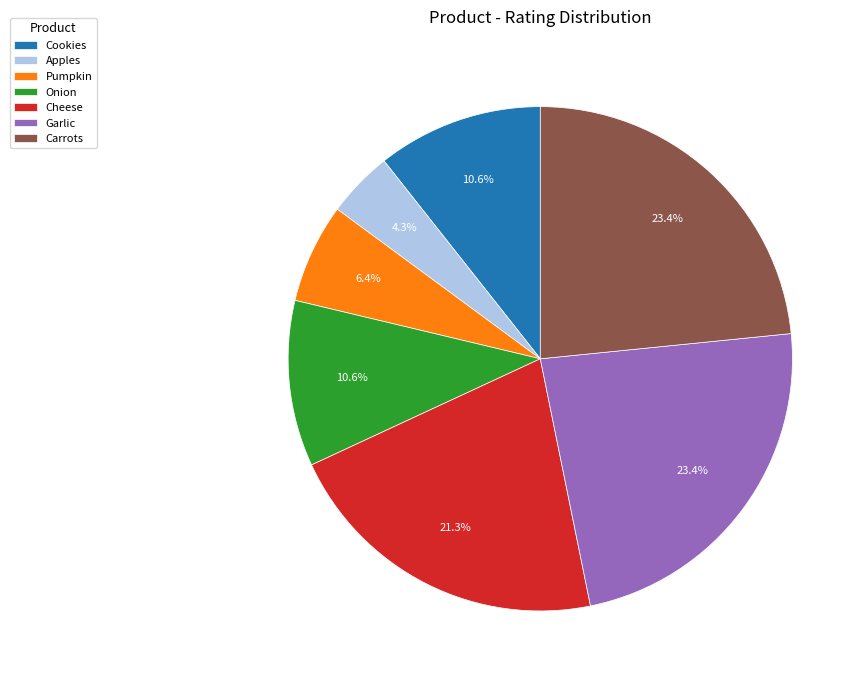

To the nearest percent, what percentage of the pie is Cookies?

11%